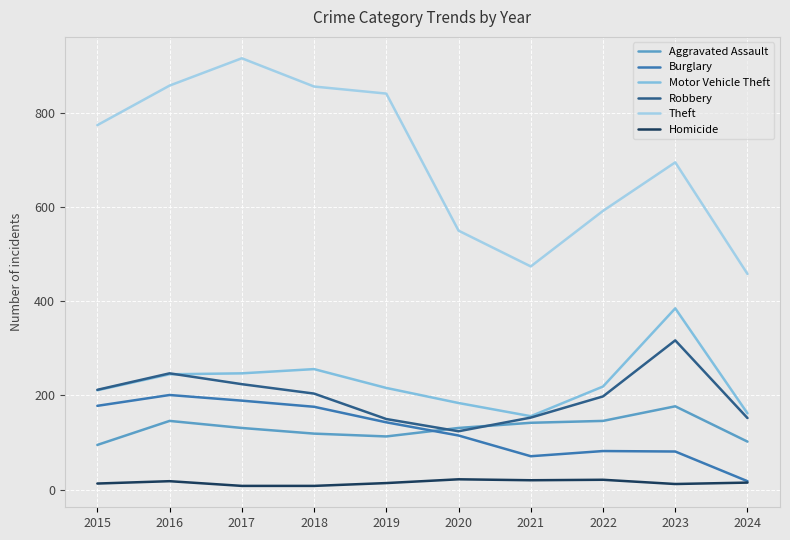

What is the sum of the Aggravated Assault values at 2019 and 2024?

215